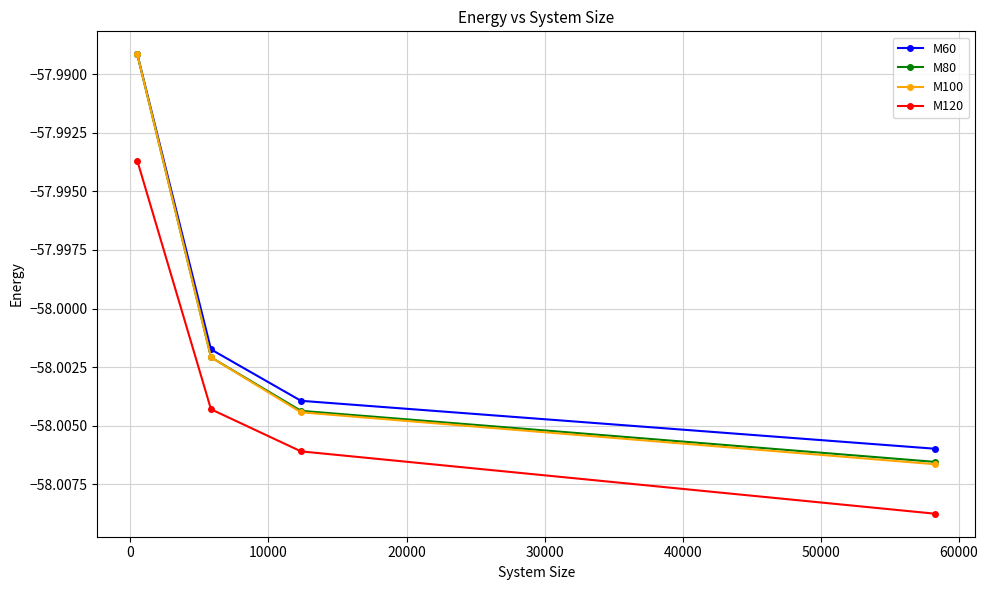

True or false: M120 and M80 cross at least once.

False